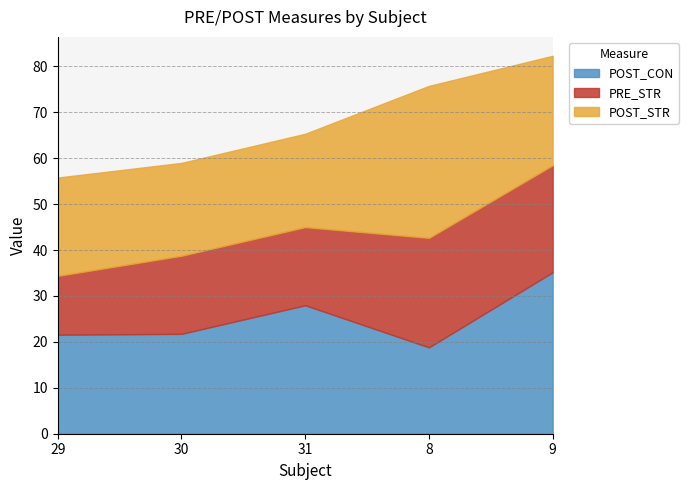

True or false: POST_STR has a value of 23.8 at 9.

True